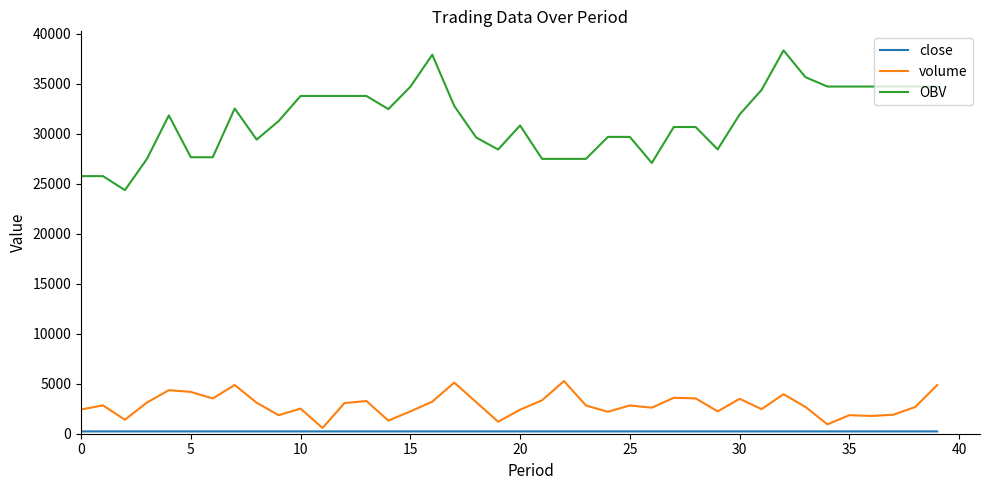

What is the sum of all OBV values?

1252217.7